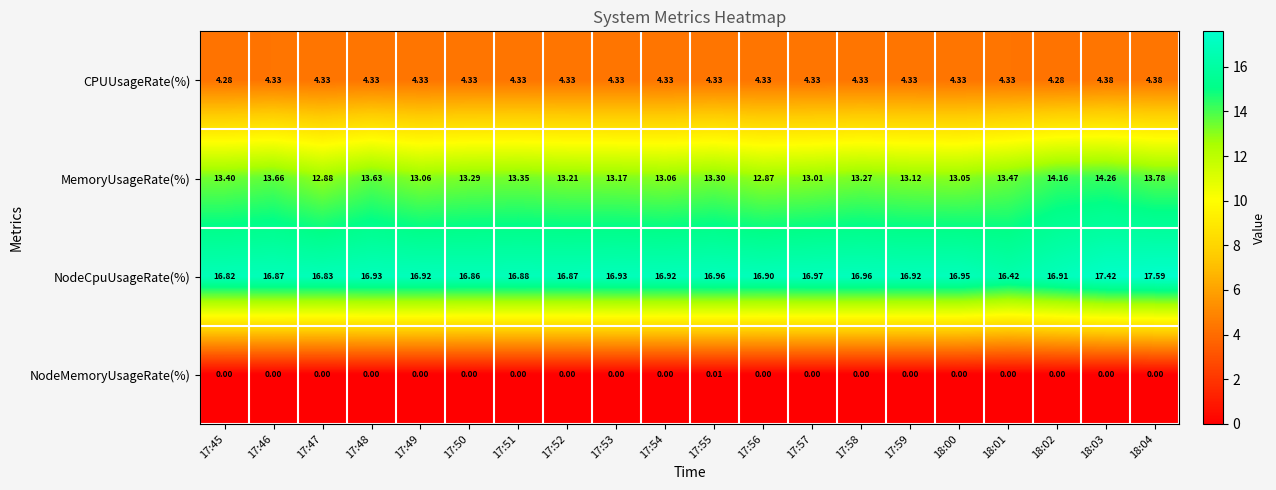

Which series has the largest total across all categories?

NodeCpuUsageRate(%)